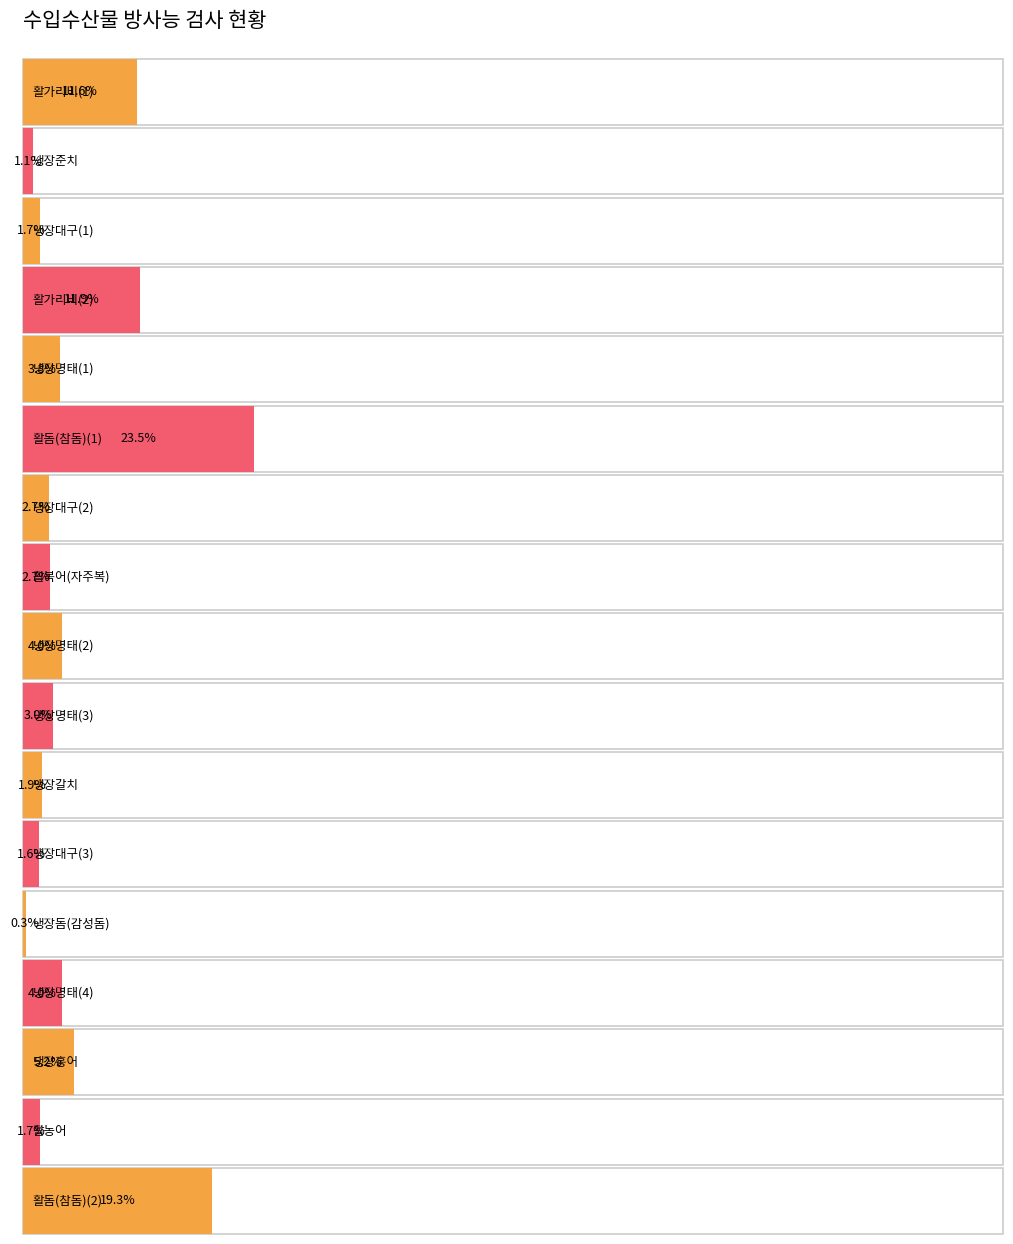

How many values are below 1812?

8